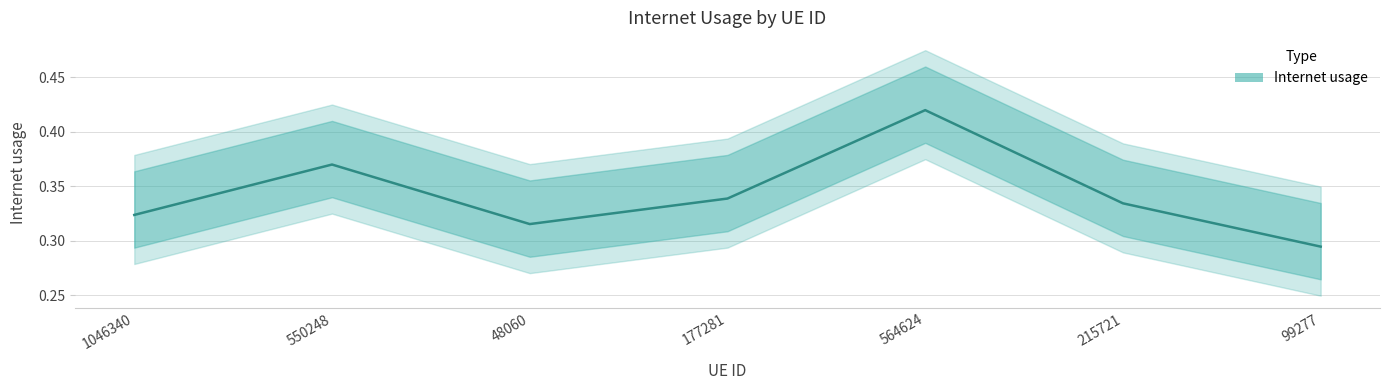

What value does the data have at 215721?

0.3